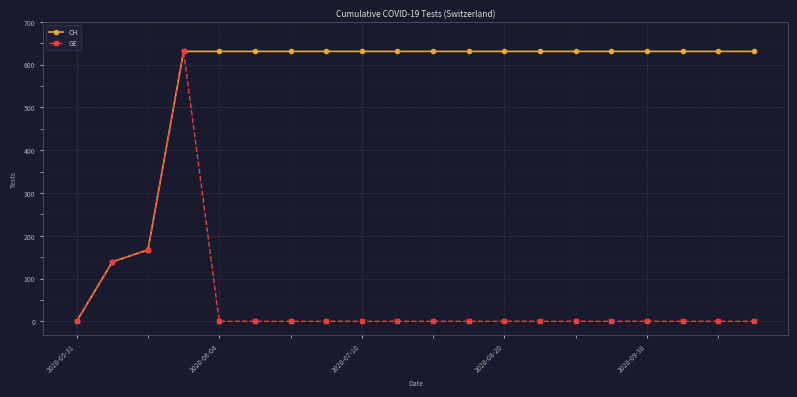

Reading left to right, transcribe all the data shown in this chart.

CH: 0	139	167	631	631	631	631	631	631	631	631	631	631	631	631	631	631	631	631	631
GE: 0	139	167	631	0	0	0	0	0	0	0	0	0	0	0	0	0	0	0	0